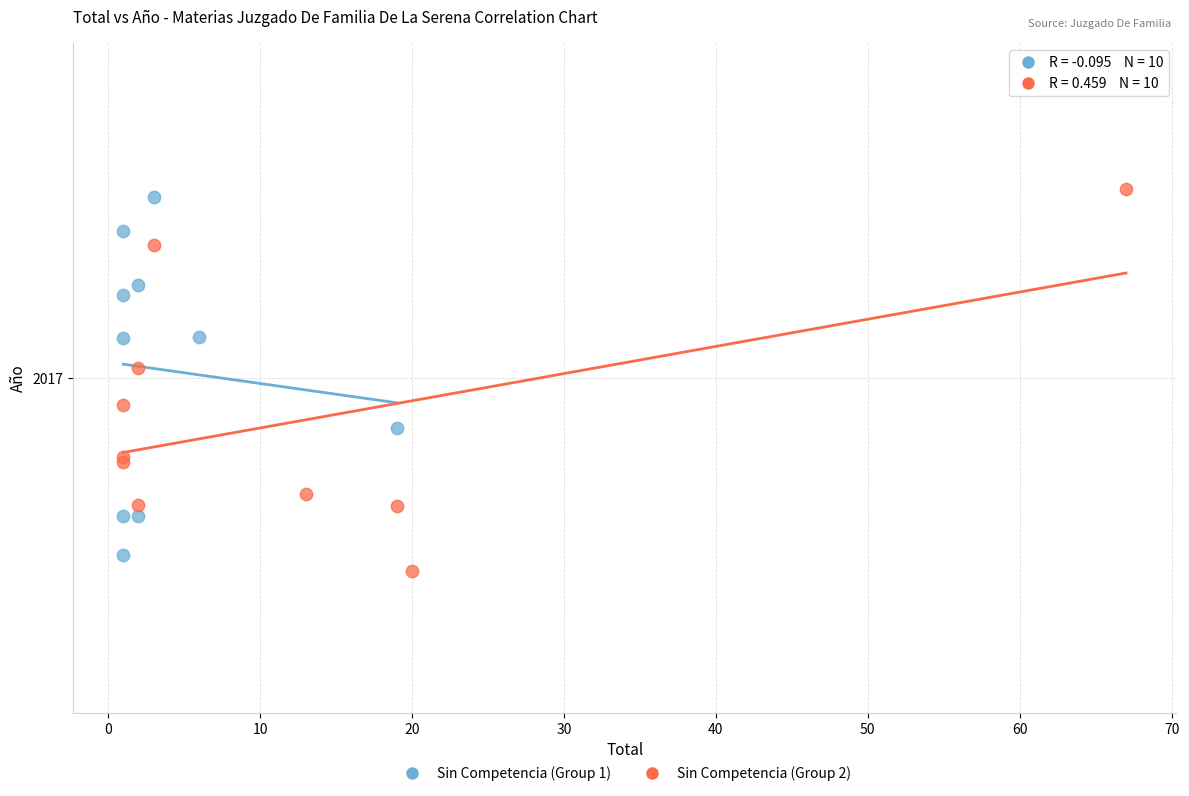

Which series reaches the minimum Y coordinate?

Sin Competencia (Group 2)